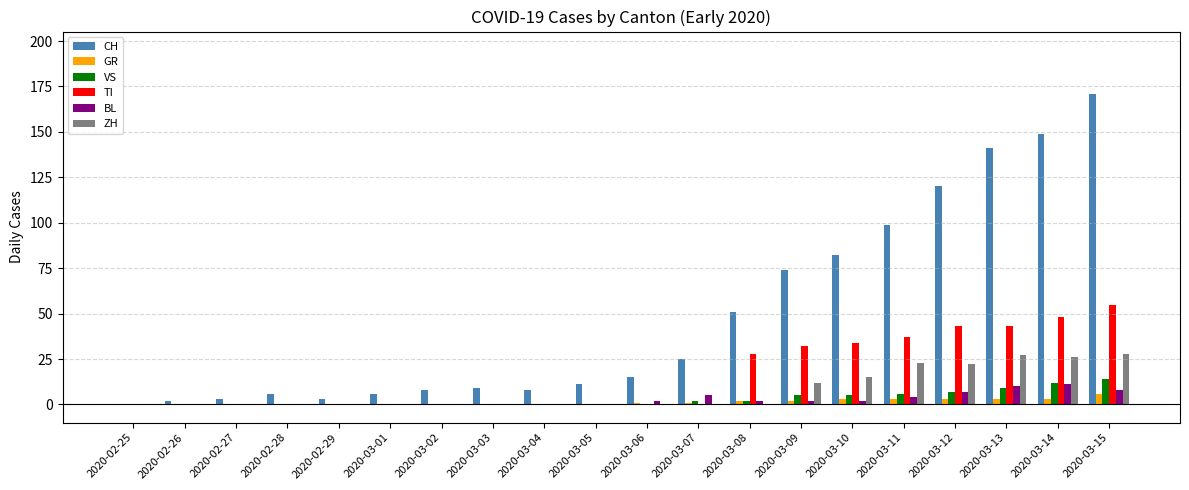

The TI series shows 32 at 2020-03-09. True or false?

True